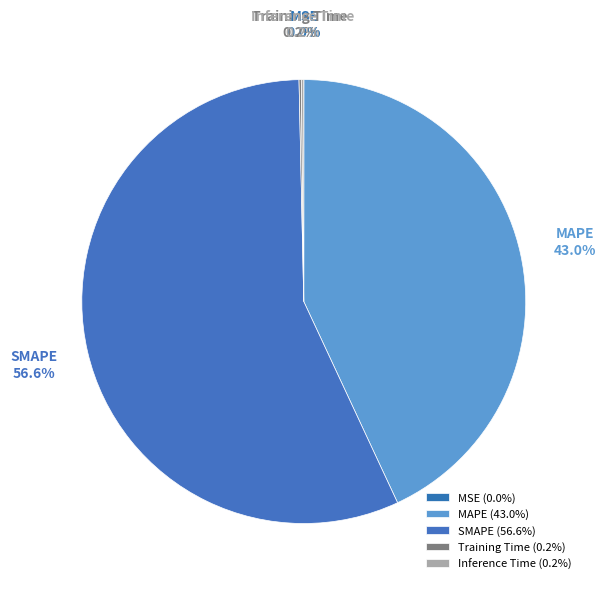

Is SMAPE the majority of the pie?

Yes